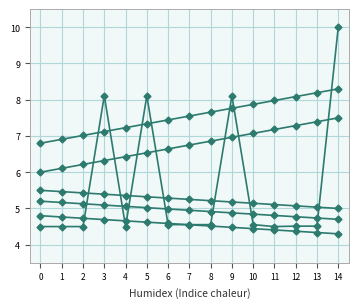

How many distinct data groups are displayed?

6